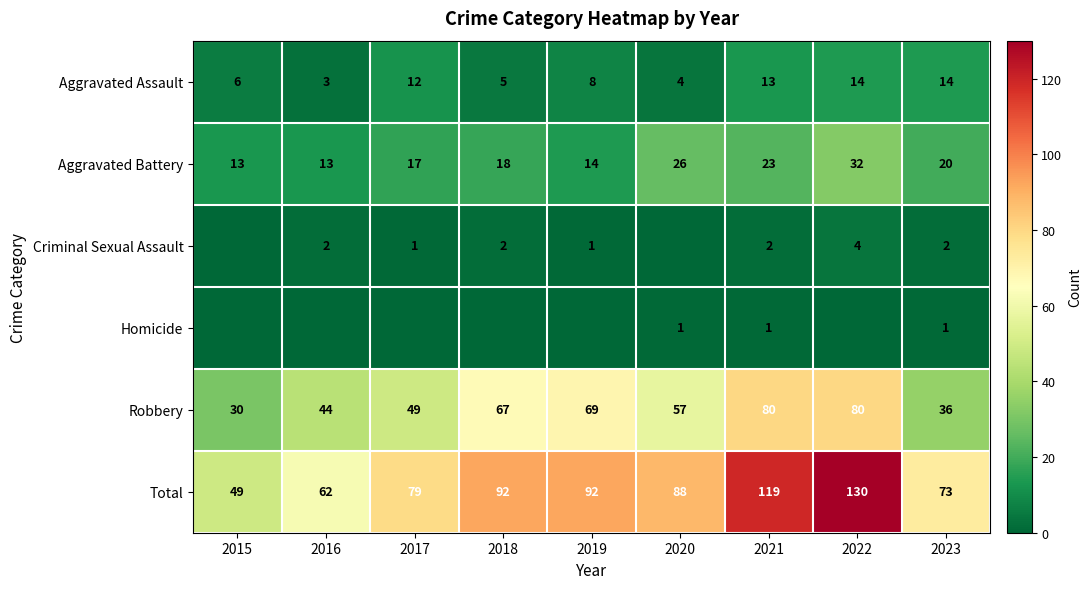

What is the difference between the maximum and minimum values in the Total series?

81